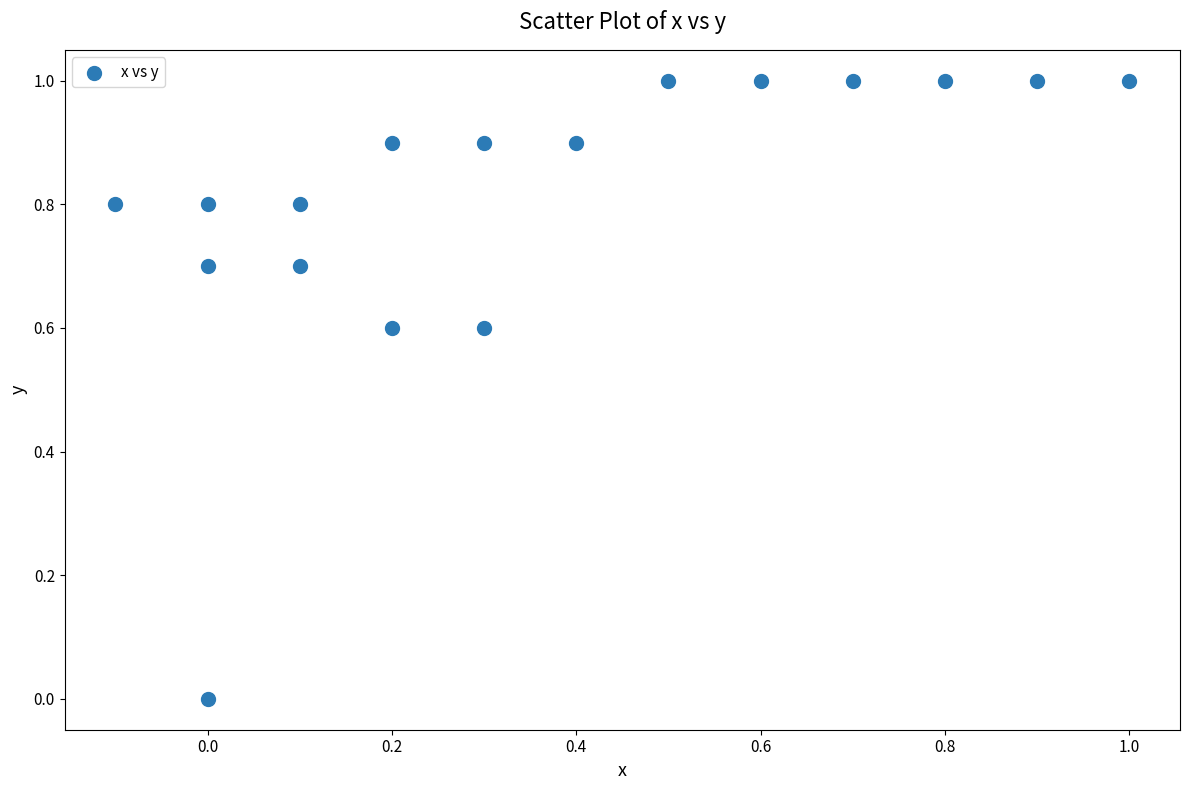

What is the range of Y values (max minus min)?

1.0